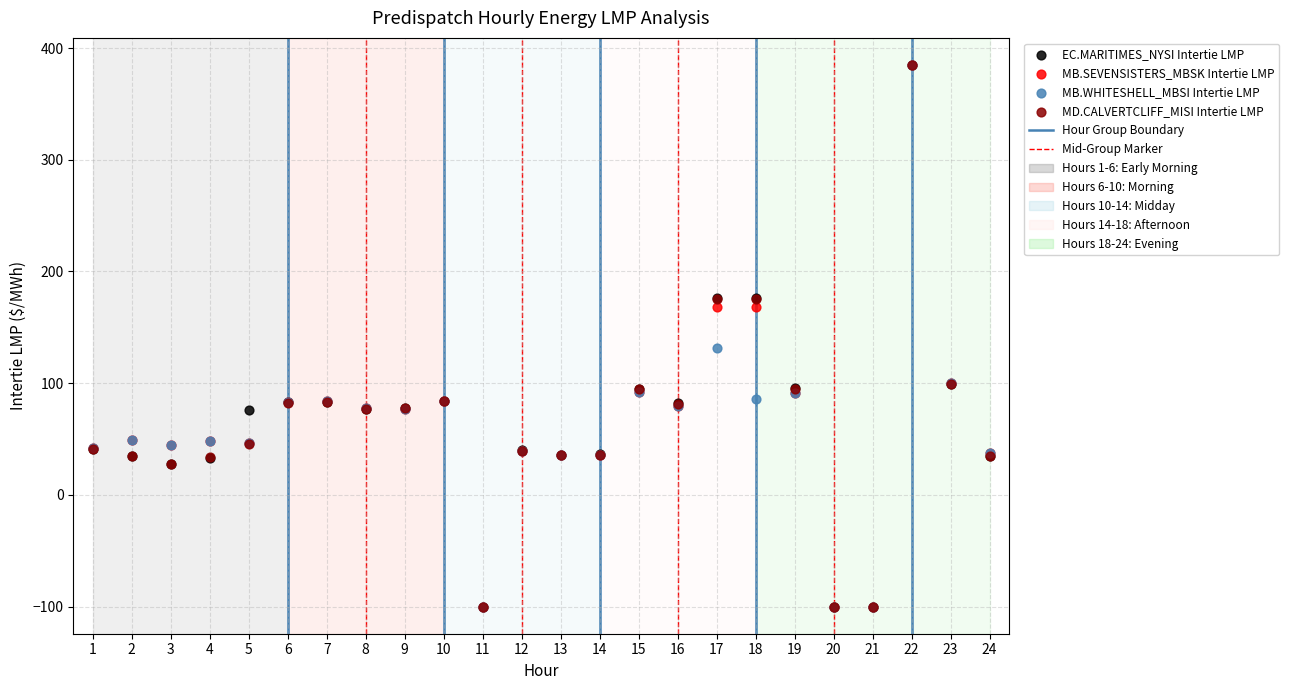

In the MD.CALVERTCLIFF_MISI Intertie LMP series, what Y value is closest to 142?

175.7